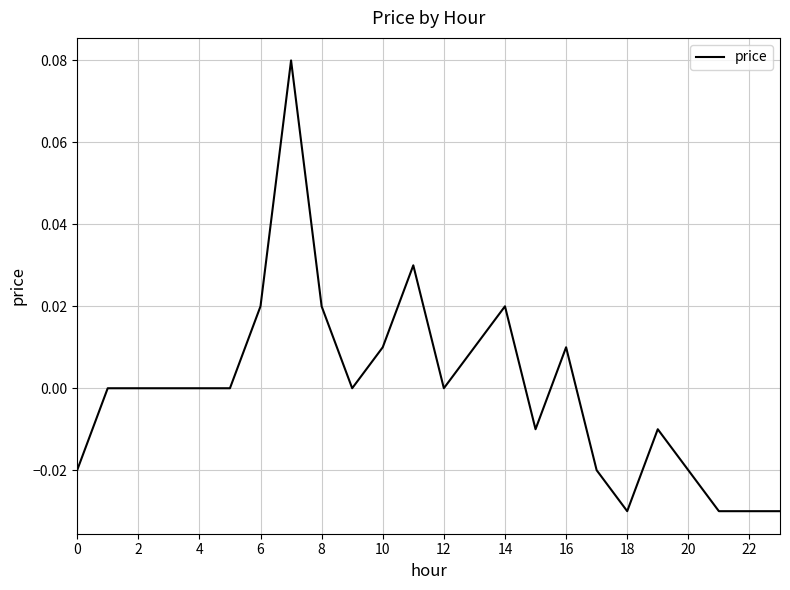

How many lines are shown in the chart?

1